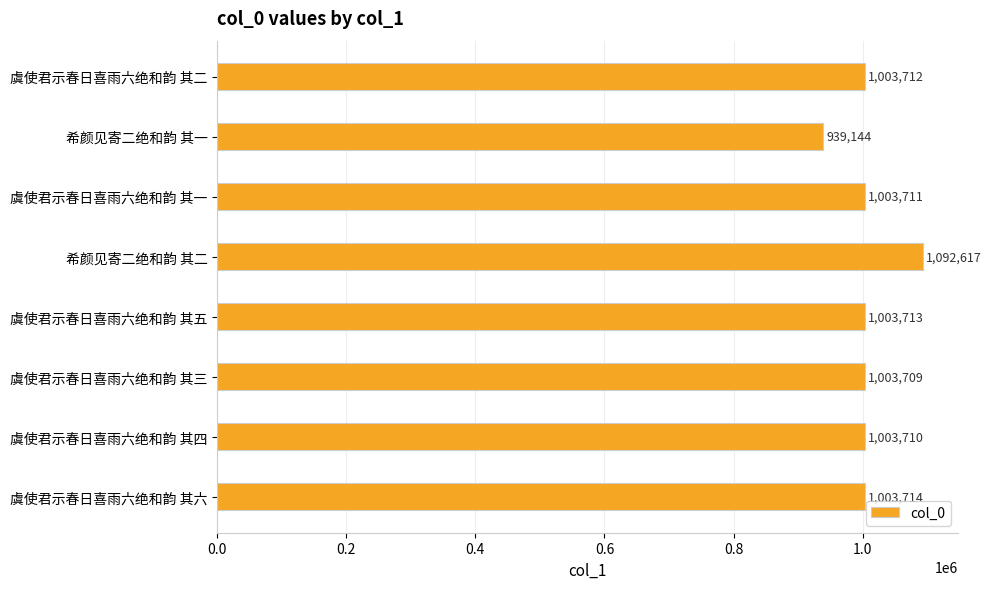

What is the greatest value displayed?

1092617